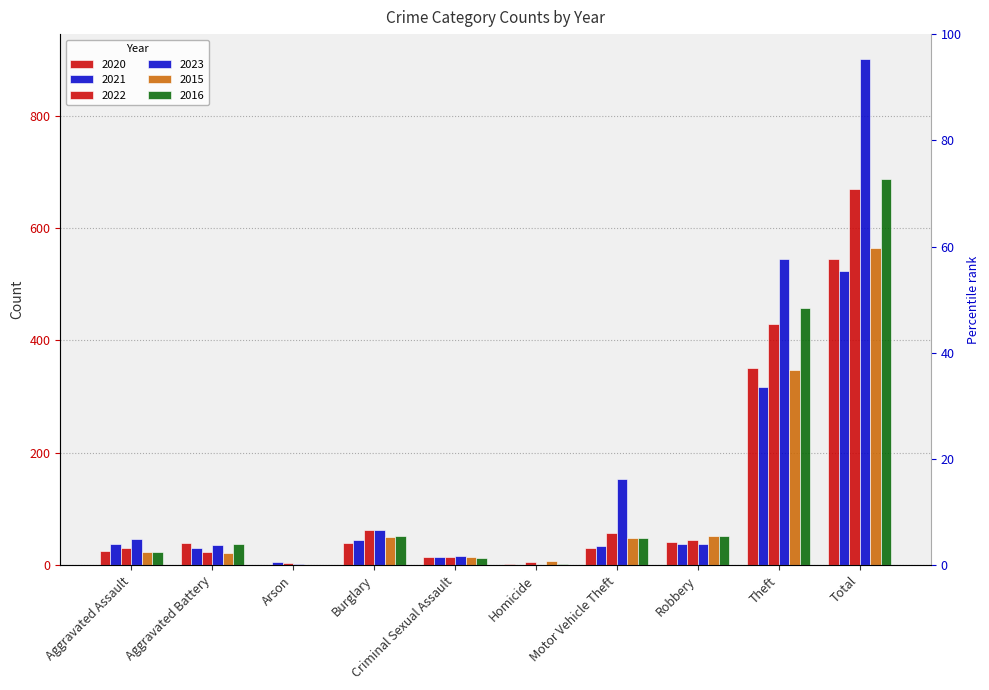

Read the 2023 value at Total.

900